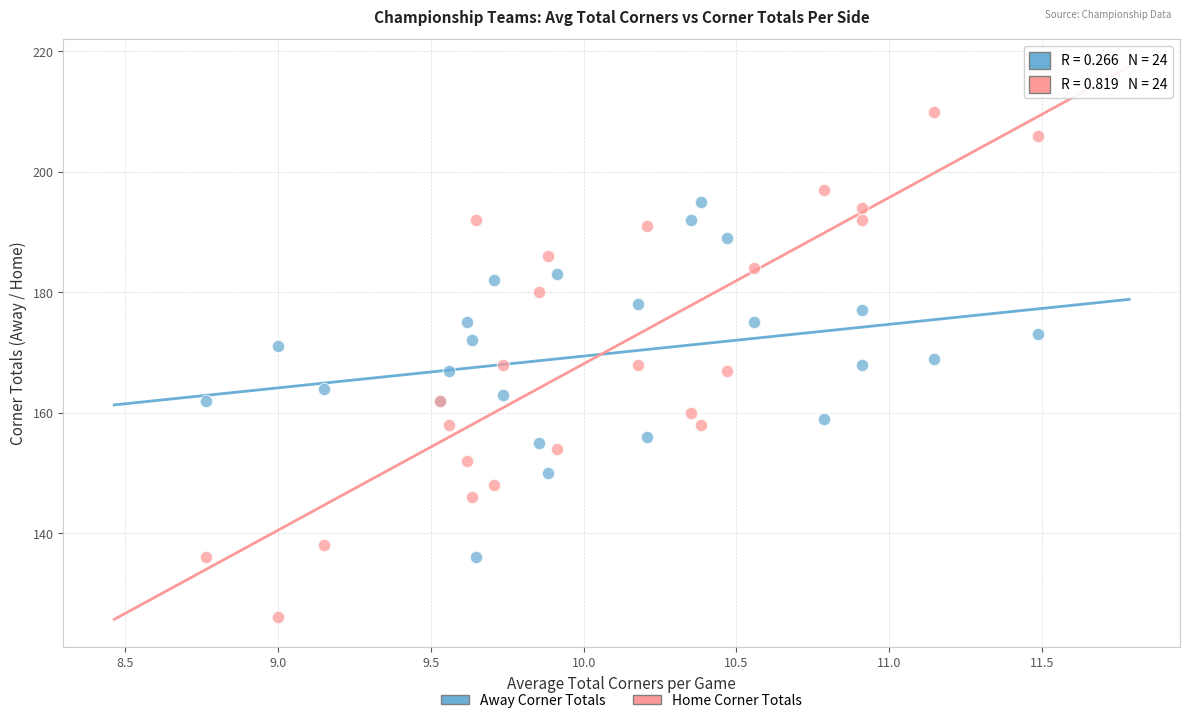

Which series has the widest spread of Y values?

Home Corner Totals